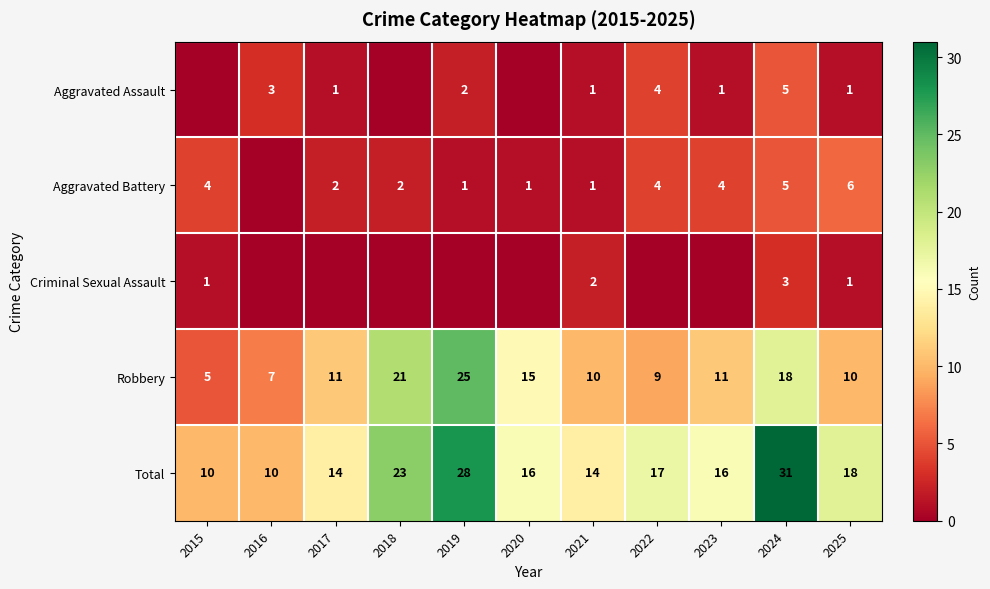

Where does the Total series first go above 16?

2018